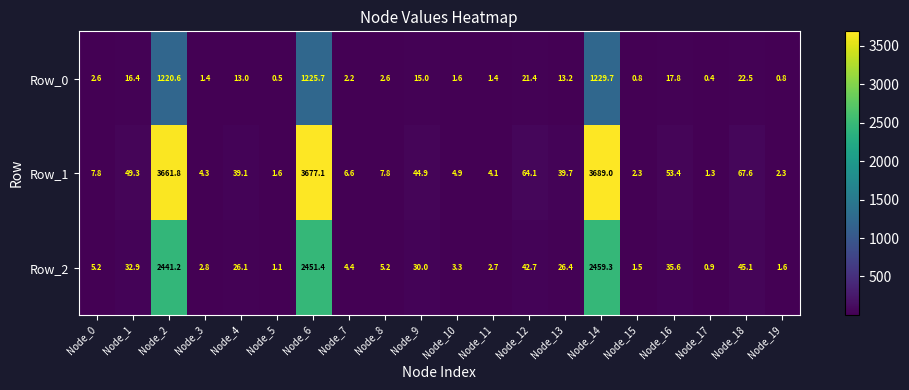

Which label corresponds to the smallest value in the chart?

Node_17